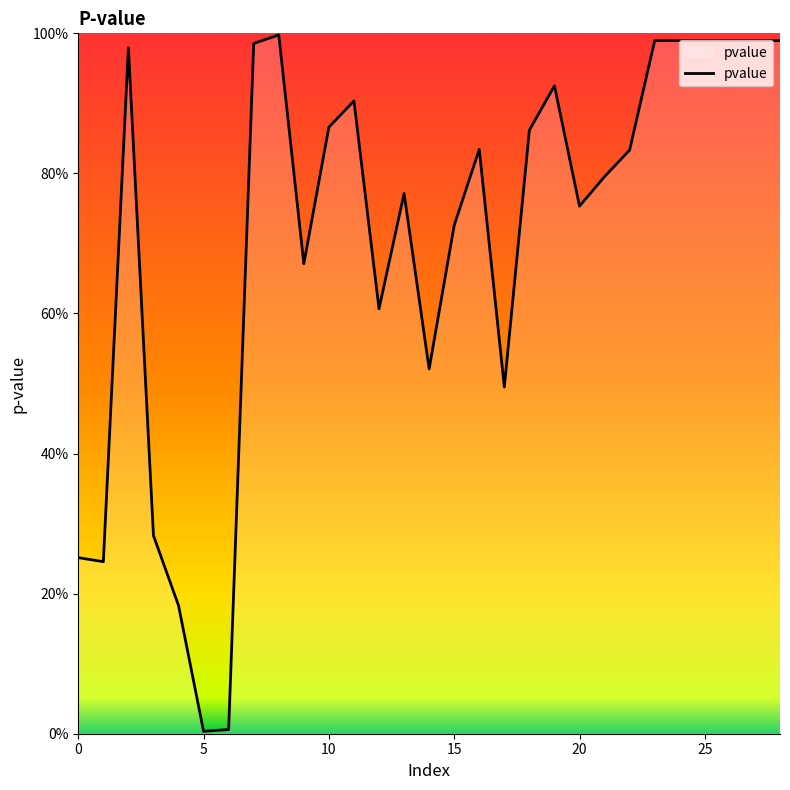

Does the chart have visible grid lines?

No